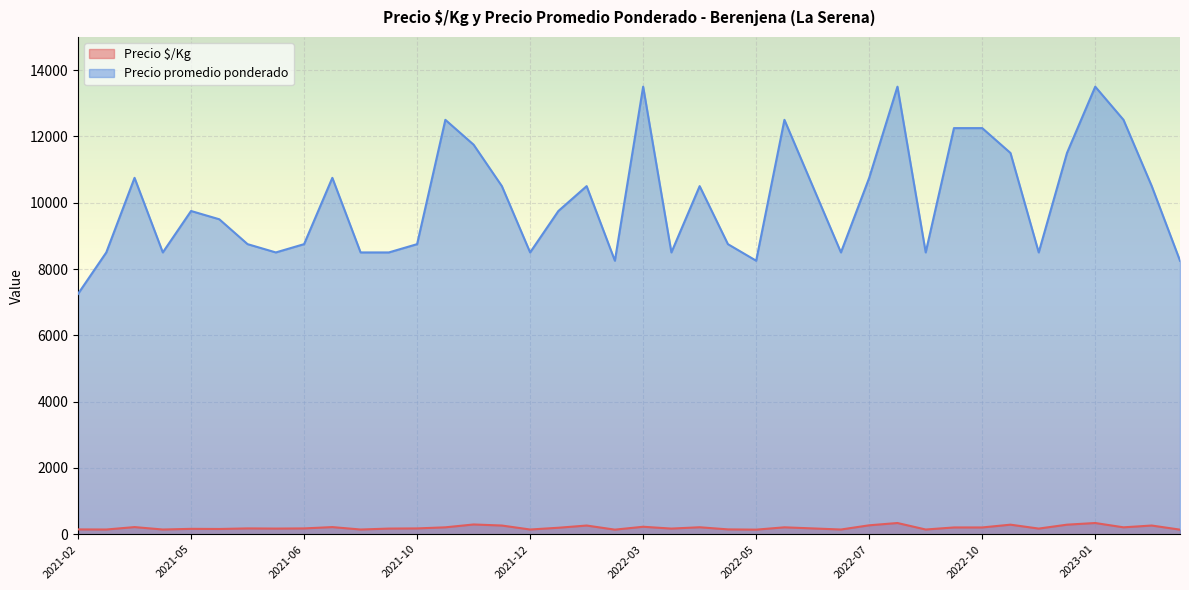

What is the sum of the Precio promedio ponderado values at 2021-06 and 2021-10?

17500